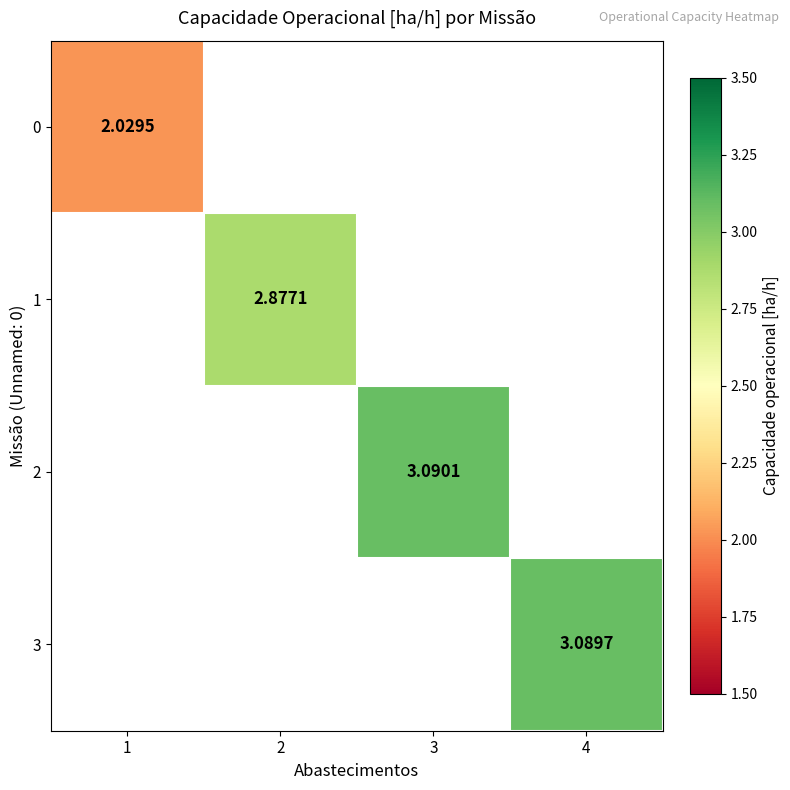

Where does the 2 series first go above 3?

3